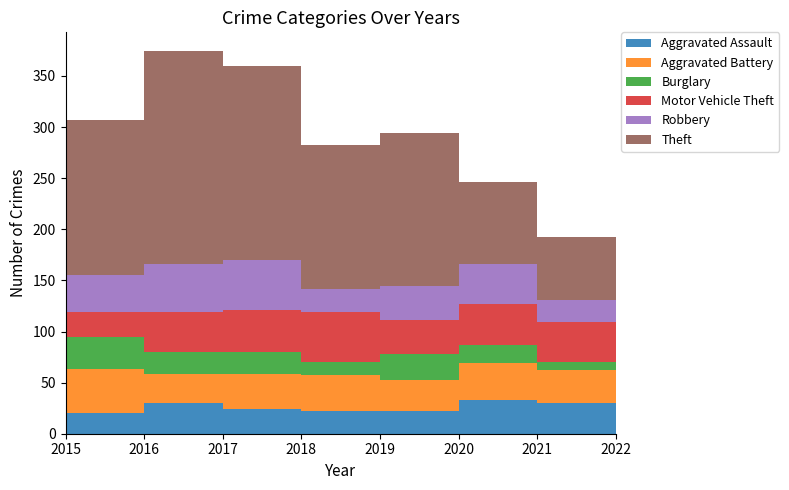

Reading right to left, transcribe all the data shown in this chart.

Aggravated Assault: 22	30	33	22	22	24	30	20
Aggravated Battery: 28	32	36	31	35	34	28	43
Burglary: 14	8	18	25	13	22	22	32
Motor Vehicle Theft: 45	39	40	33	49	41	39	24
Robbery: 22	22	39	34	23	49	47	36
Theft: 94	61	80	149	140	190	208	152